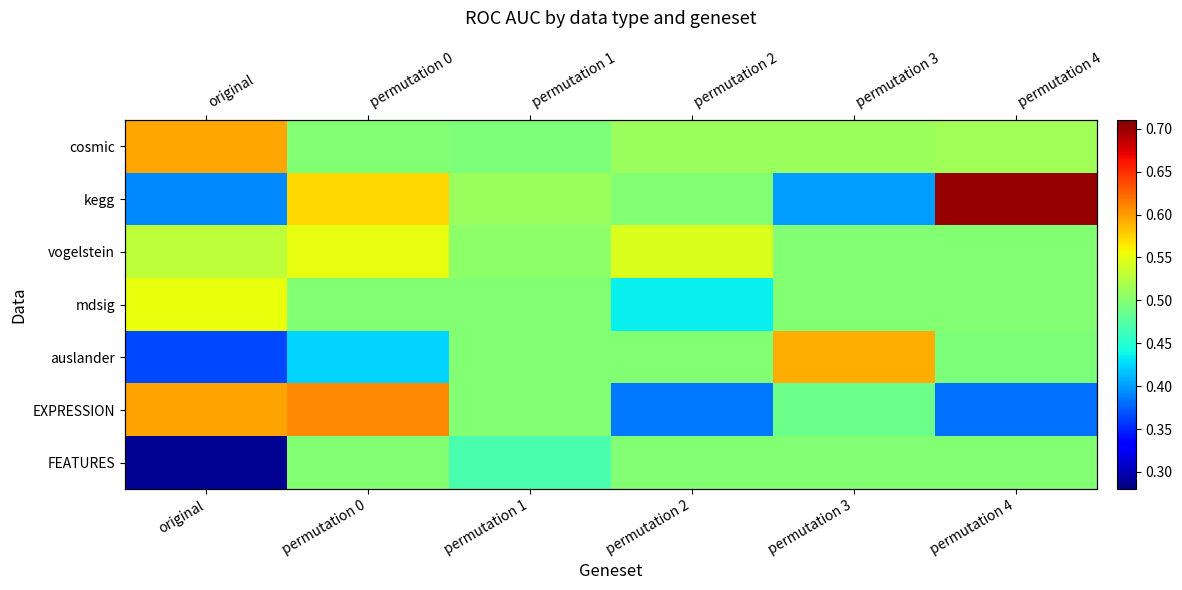

At which label is cosmic closest to 0?

permutation 1